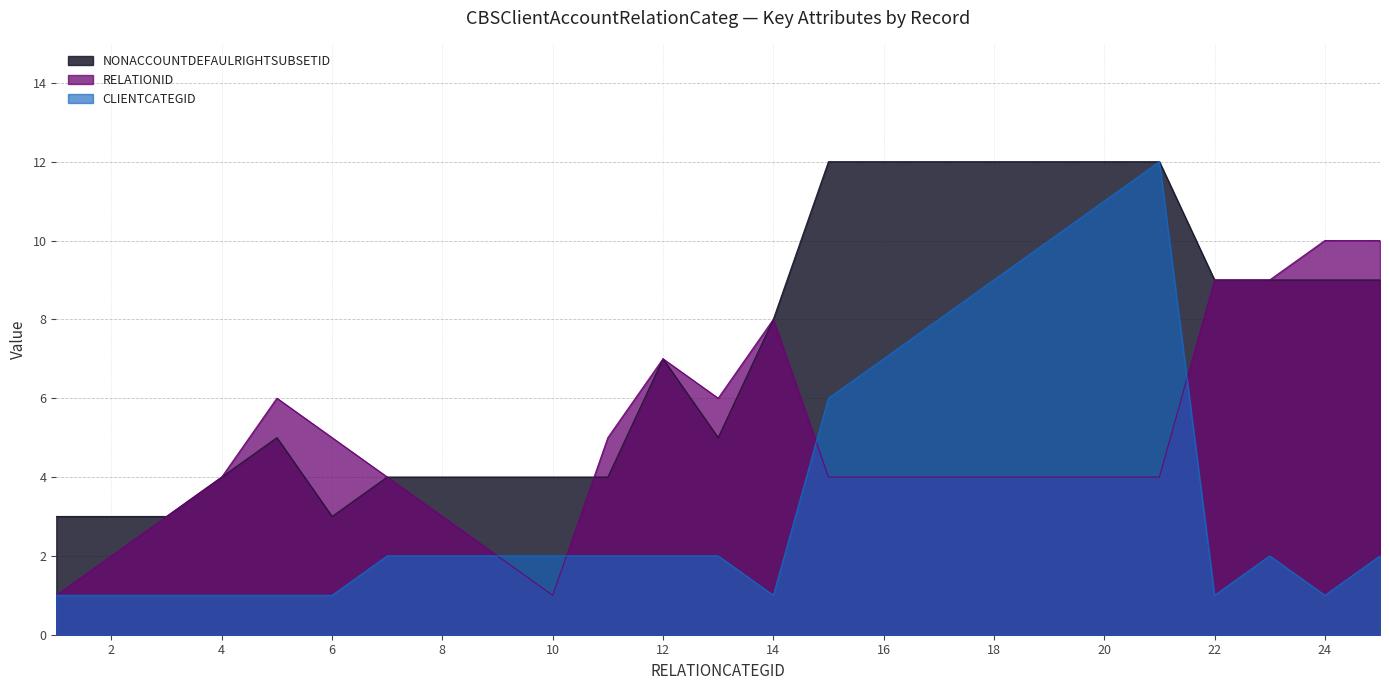

Rank the series at 2 from highest to lowest value.

NONACCOUNTDEFAULRIGHTSUBSETID, RELATIONID, CLIENTCATEGID